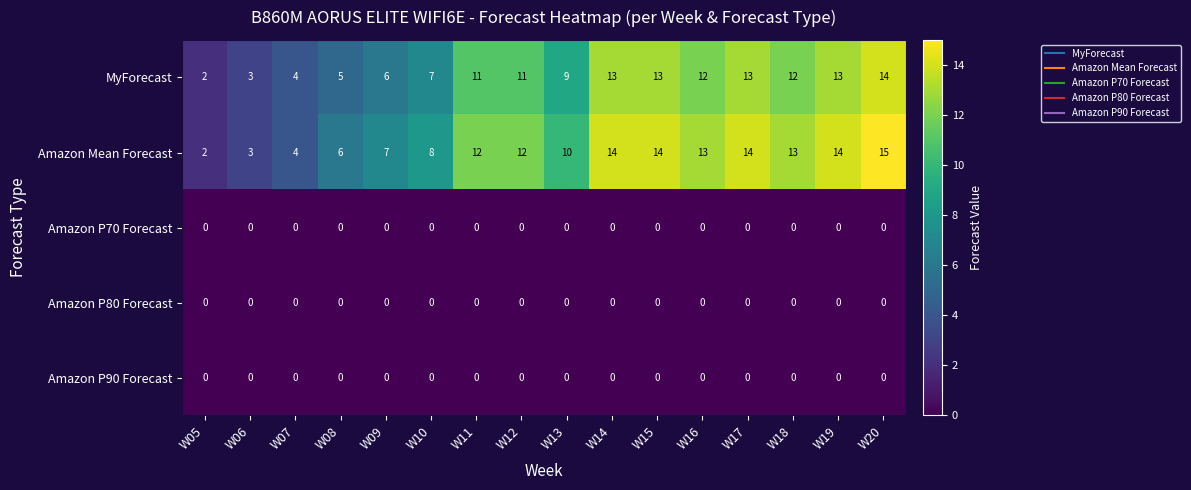

Which category has the lowest value in the Amazon Mean Forecast series?

W05